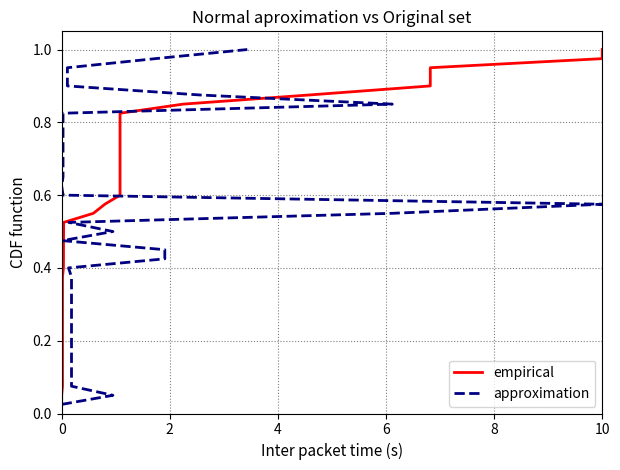

What is the sum of all approximation values?

20.5